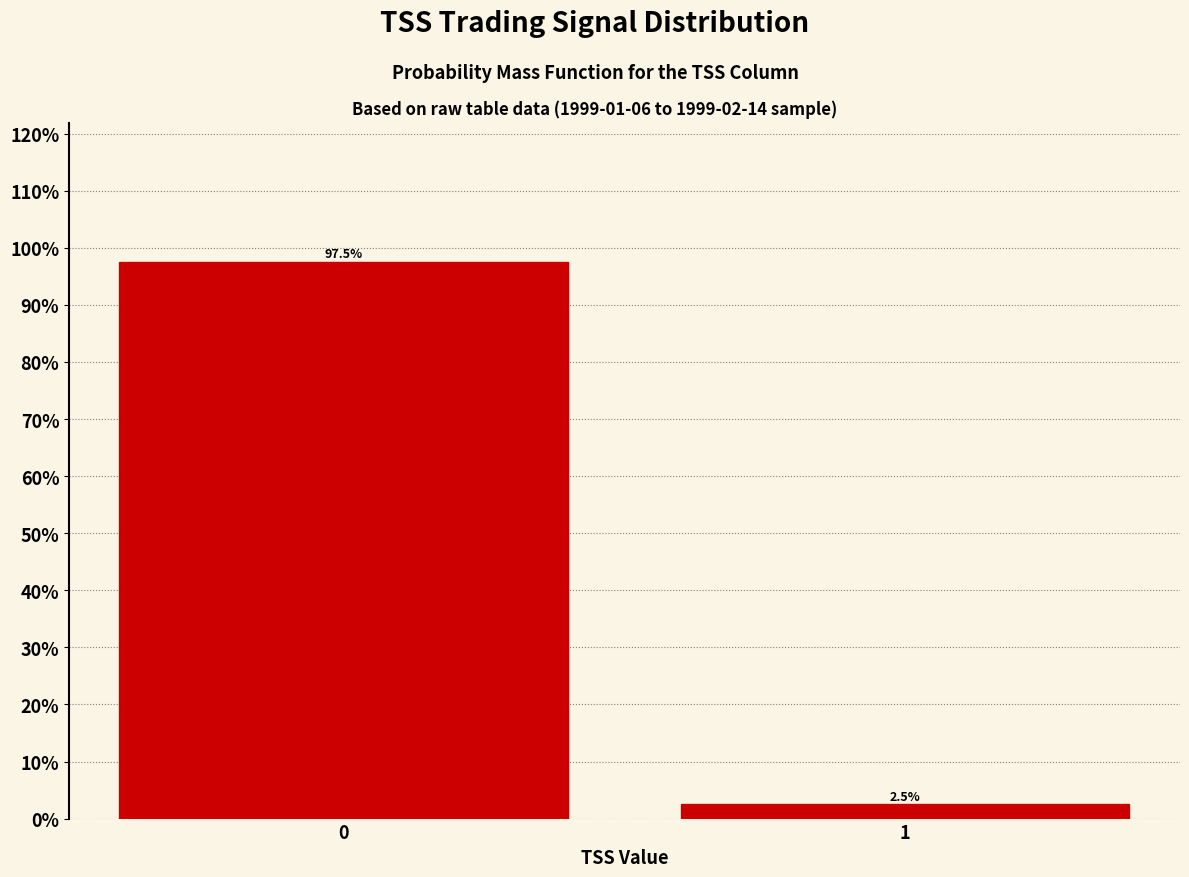

Reading right to left, list all the values displayed in this chart.

1=2.5	0=97.5